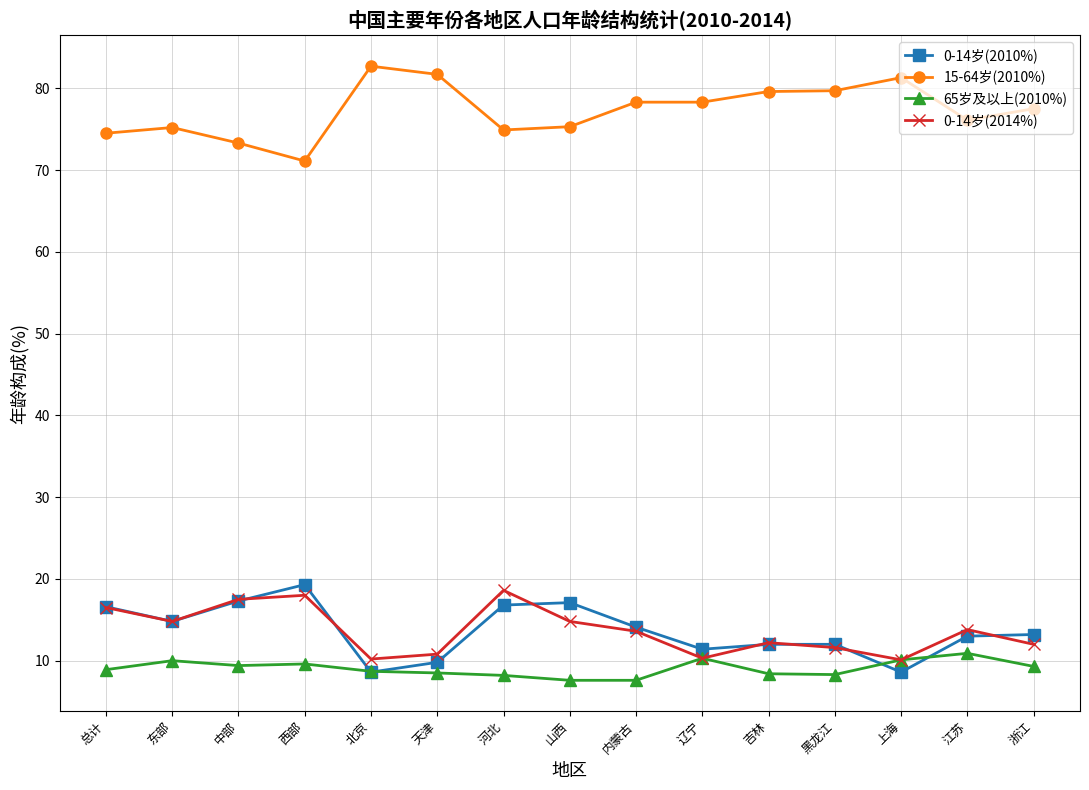

The value of 15-64岁(2010%) at 天津 is 26.0. True or false?

False